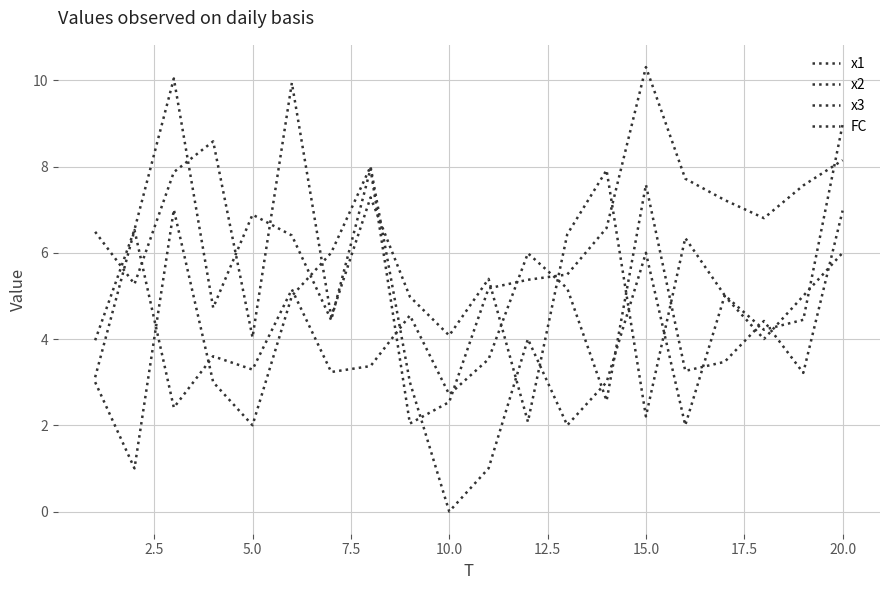

Does the chart display data point markers on the line(s)?

No